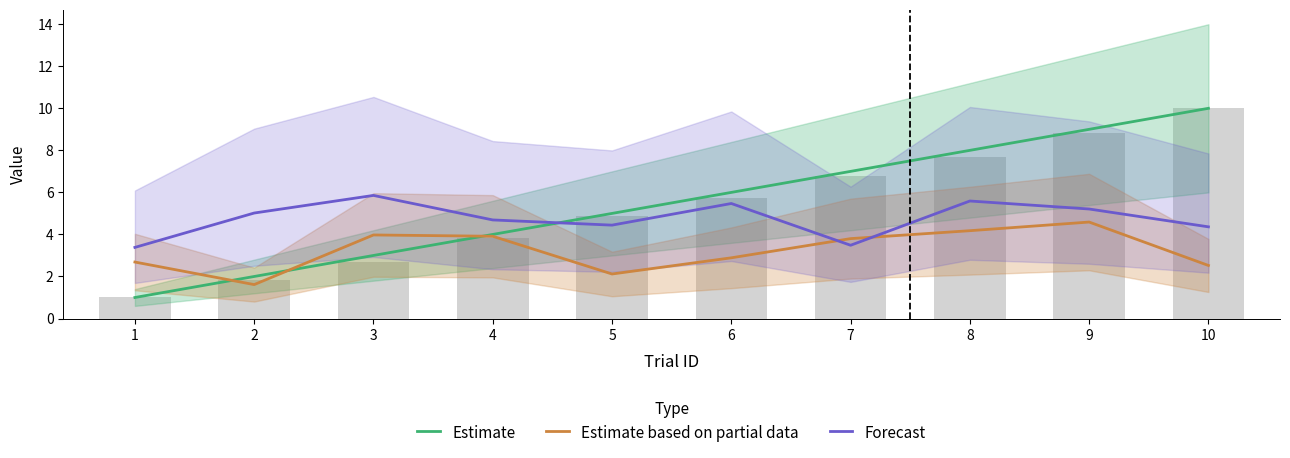

At which category is the sum across all series the highest?

9